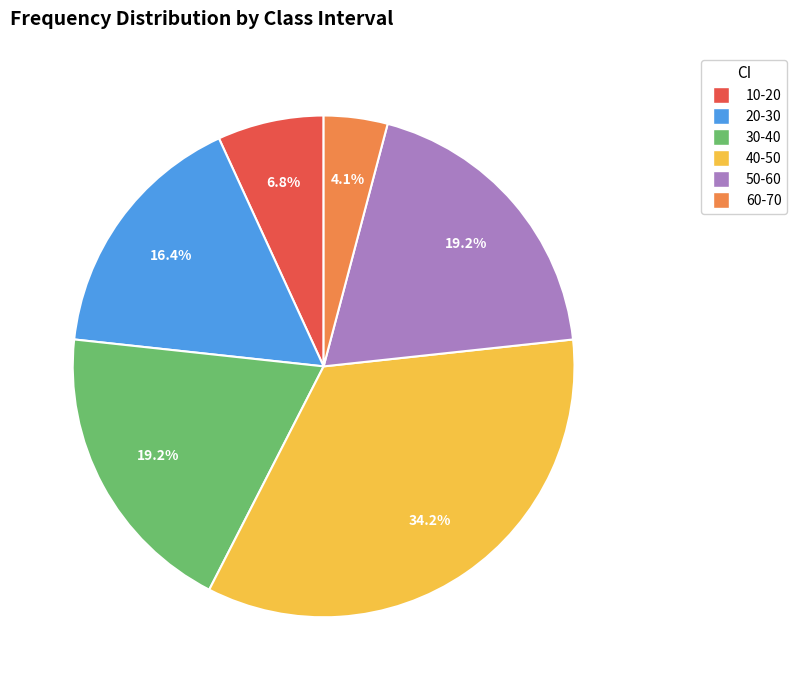

What portion of the pie excludes 60-70?

95.9%